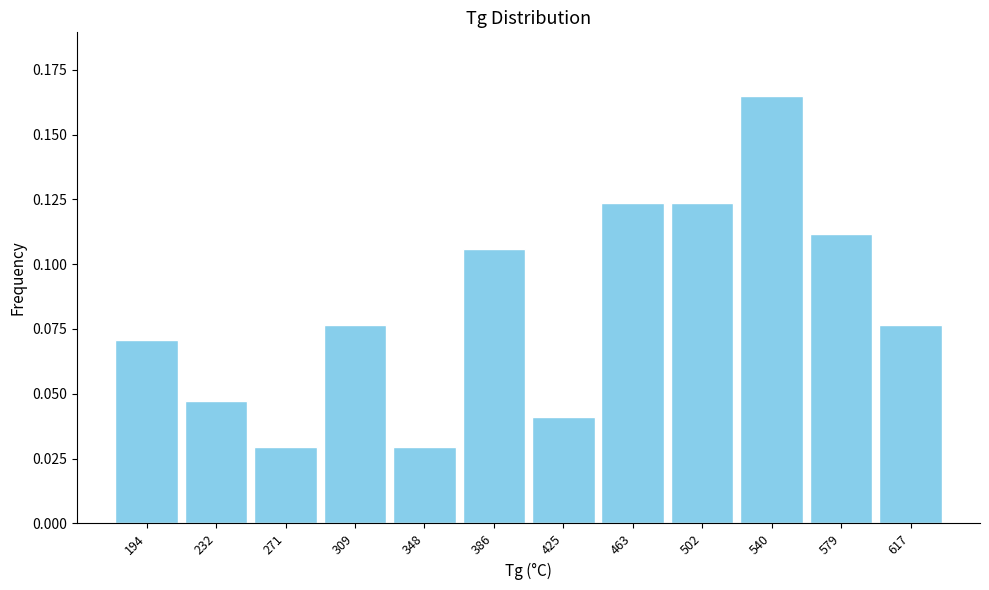

Which label corresponds to the largest value in the chart?

540